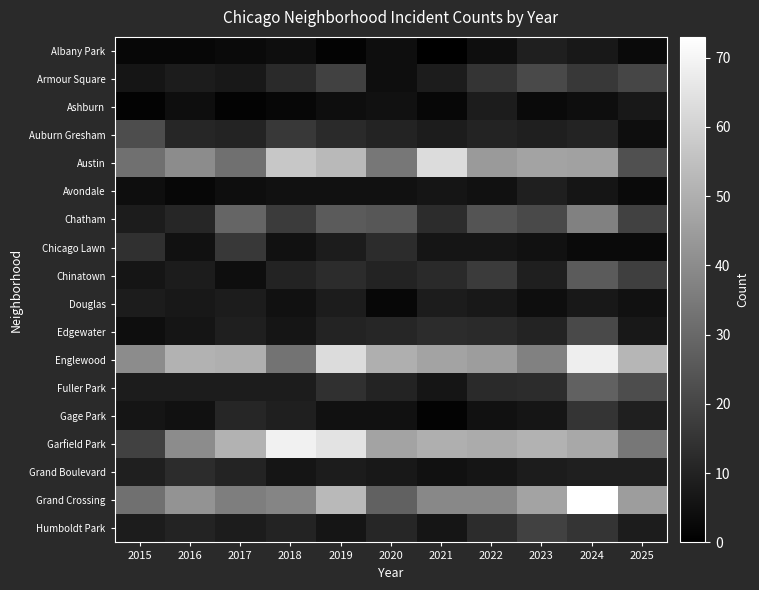

Reading left to right, list all the values displayed in this chart.

Albany Park: 2015=2	2016=2	2017=3	2018=4	2019=1	2020=4	2021=0	2022=4	2023=9	2024=7	2025=3
Armour Square: 2015=6	2016=8	2017=7	2018=12	2019=19	2020=4	2021=8	2022=15	2023=21	2024=16	2025=20
Ashburn: 2015=1	2016=4	2017=1	2018=2	2019=4	2020=5	2021=2	2022=8	2023=3	2024=4	2025=7
Auburn Gresham: 2015=22	2016=11	2017=10	2018=16	2019=12	2020=10	2021=8	2022=10	2023=9	2024=10	2025=4
Austin: 2015=32	2016=40	2017=32	2018=57	2019=53	2020=34	2021=63	2022=44	2023=47	2024=46	2025=23
Avondale: 2015=4	2016=2	2017=4	2018=5	2019=5	2020=5	2021=6	2022=5	2023=9	2024=6	2025=3
Chatham: 2015=8	2016=11	2017=29	2018=17	2019=26	2020=25	2021=13	2022=24	2023=21	2024=37	2025=19
Chicago Lawn: 2015=14	2016=5	2017=16	2018=5	2019=8	2020=13	2021=6	2022=6	2023=5	2024=3	2025=3
Chinatown: 2015=6	2016=8	2017=4	2018=10	2019=13	2020=10	2021=12	2022=17	2023=9	2024=26	2025=18
Douglas: 2015=8	2016=7	2017=8	2018=5	2019=8	2020=2	2021=8	2022=7	2023=4	2024=7	2025=5
Edgewater: 2015=4	2016=6	2017=9	2018=6	2019=10	2020=11	2021=13	2022=12	2023=10	2024=21	2025=7
Englewood: 2015=40	2016=51	2017=50	2018=33	2019=63	2020=50	2021=47	2022=45	2023=37	2024=68	2025=52
Fuller Park: 2015=8	2016=8	2017=8	2018=8	2019=14	2020=10	2021=6	2022=12	2023=13	2024=28	2025=22
Gage Park: 2015=6	2016=5	2017=11	2018=9	2019=5	2020=5	2021=1	2022=5	2023=6	2024=15	2025=9
Garfield Park: 2015=19	2016=40	2017=51	2018=69	2019=65	2020=47	2021=50	2022=49	2023=51	2024=48	2025=34
Grand Boulevard: 2015=9	2016=13	2017=10	2018=6	2019=8	2020=7	2021=5	2022=6	2023=8	2024=9	2025=9
Grand Crossing: 2015=32	2016=42	2017=36	2018=38	2019=53	2020=28	2021=39	2022=39	2023=47	2024=73	2025=45
Humboldt Park: 2015=8	2016=10	2017=8	2018=10	2019=6	2020=11	2021=6	2022=13	2023=19	2024=15	2025=8